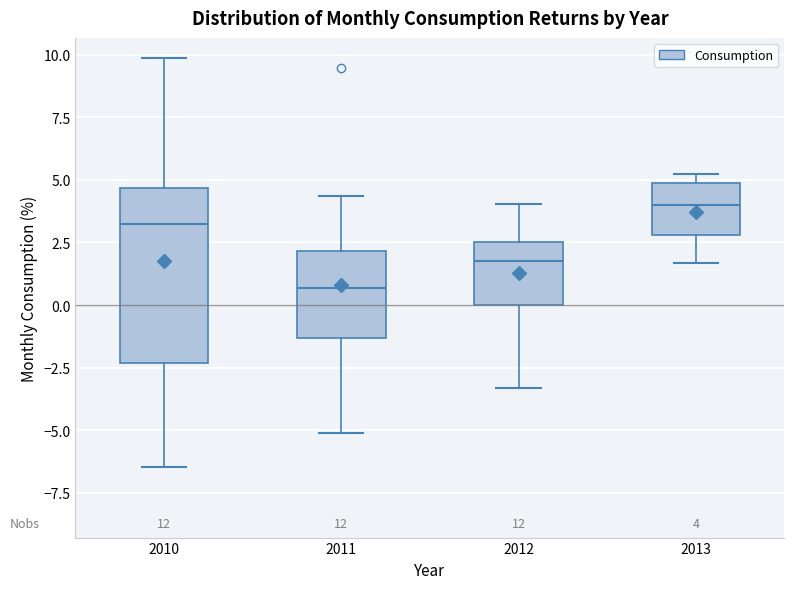

Comparing the boxes themselves (not the whiskers), which one is the tallest?

2010